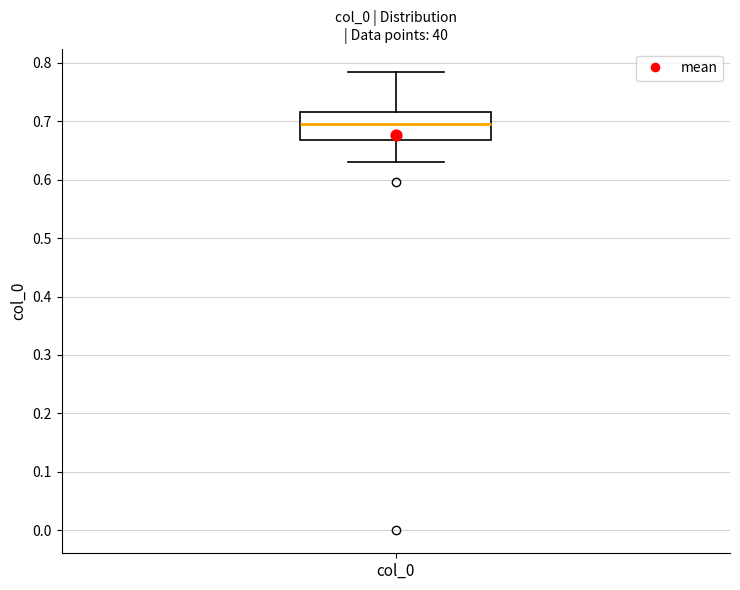

Where does the lower whisker of the box for col_0 end on the y-axis? The values are not printed on the chart, so give them approximately, as read against the axis.

0.63